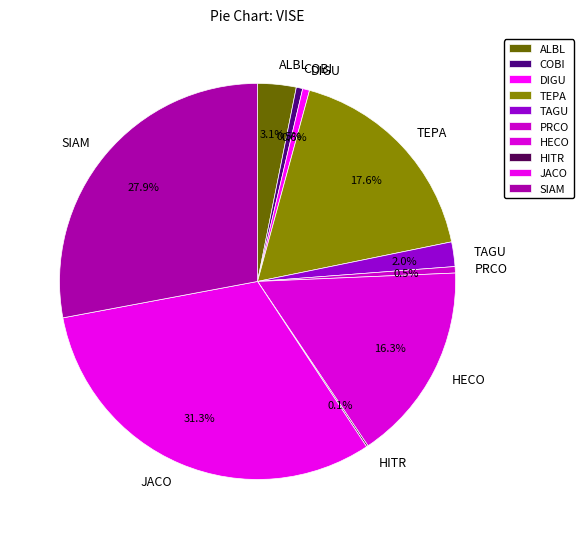

To the nearest percent, what portion does DIGU represent?

1%